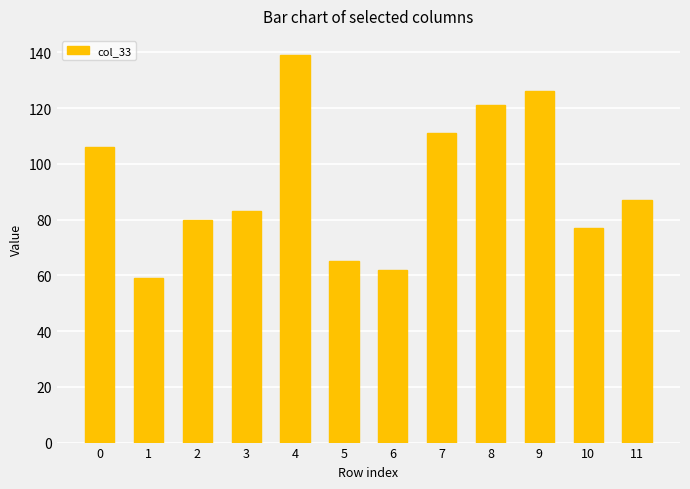

What is the value of the 12th bar from the left?

87